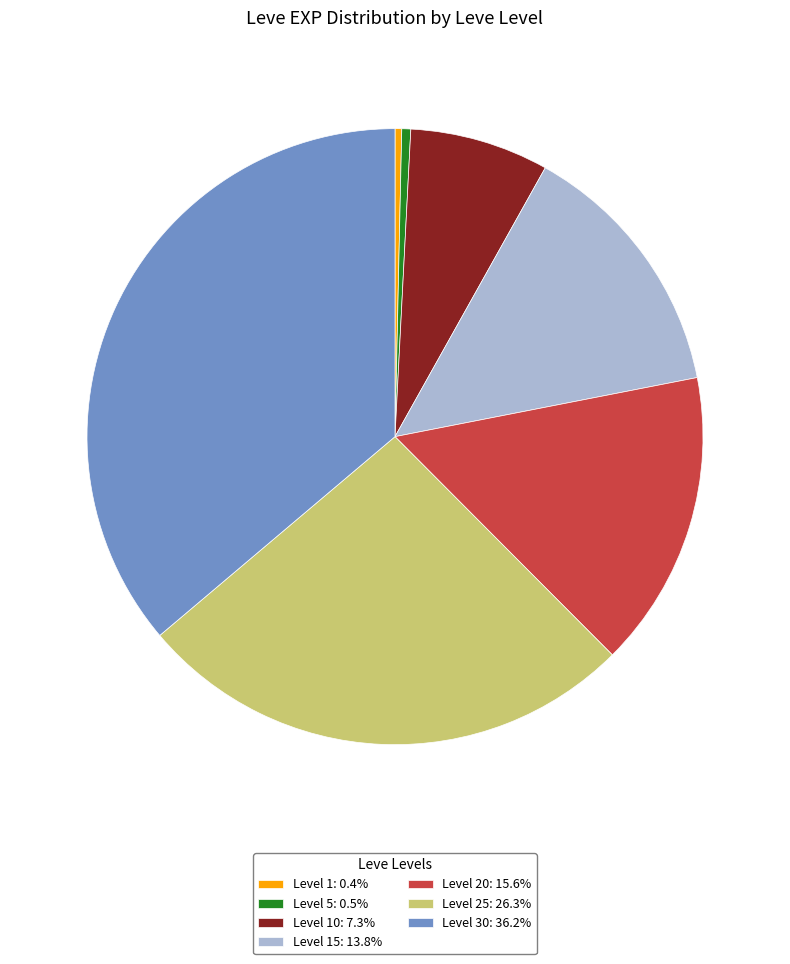

What is the ratio of the value at Level 30: 36.2% to the value at Level 20: 15.6%?

2.3